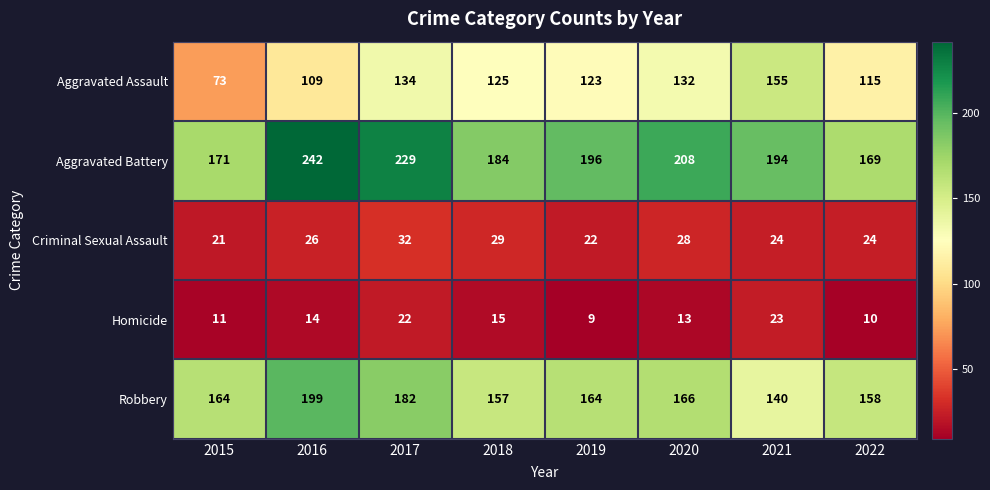

How many Aggravated Battery values are between 184 and 229?

5